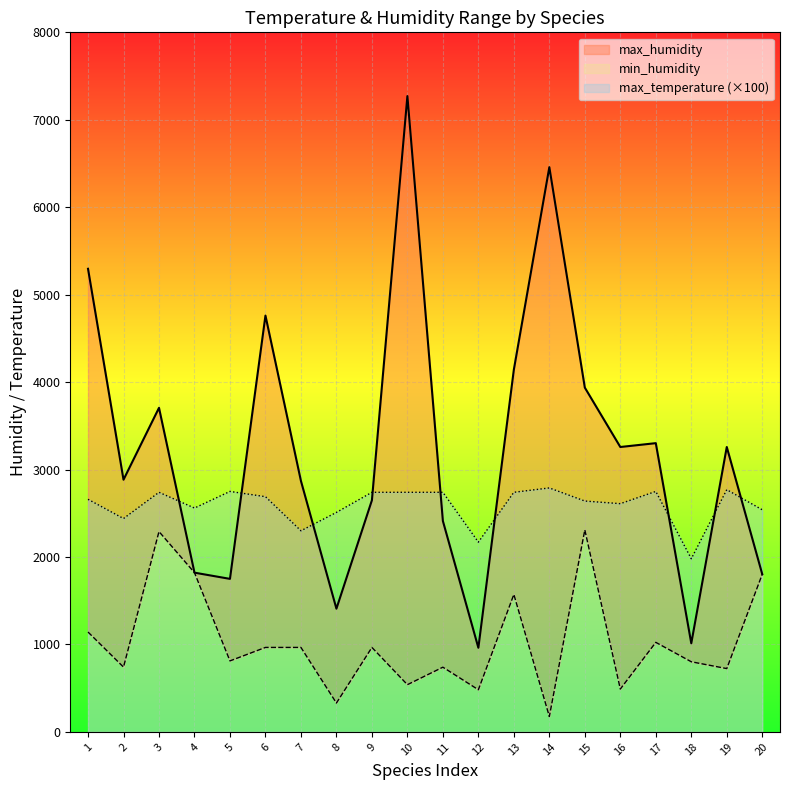

What are all the series names shown in the legend?

max_humidity, min_humidity, max_temperature